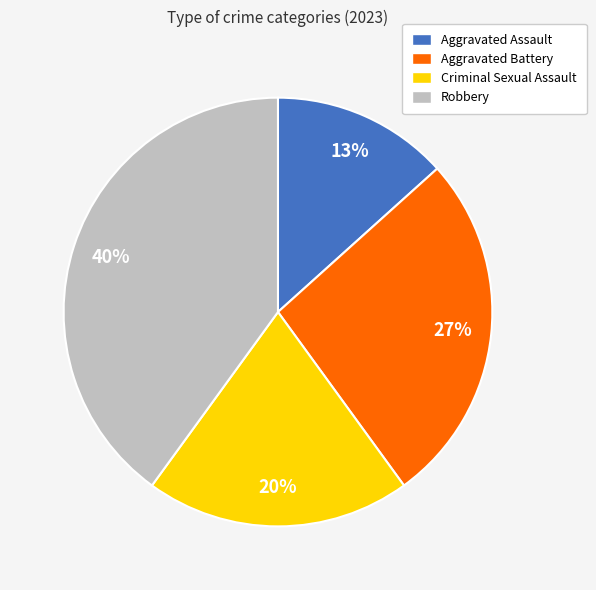

Which slice is the smallest?

Aggravated Assault